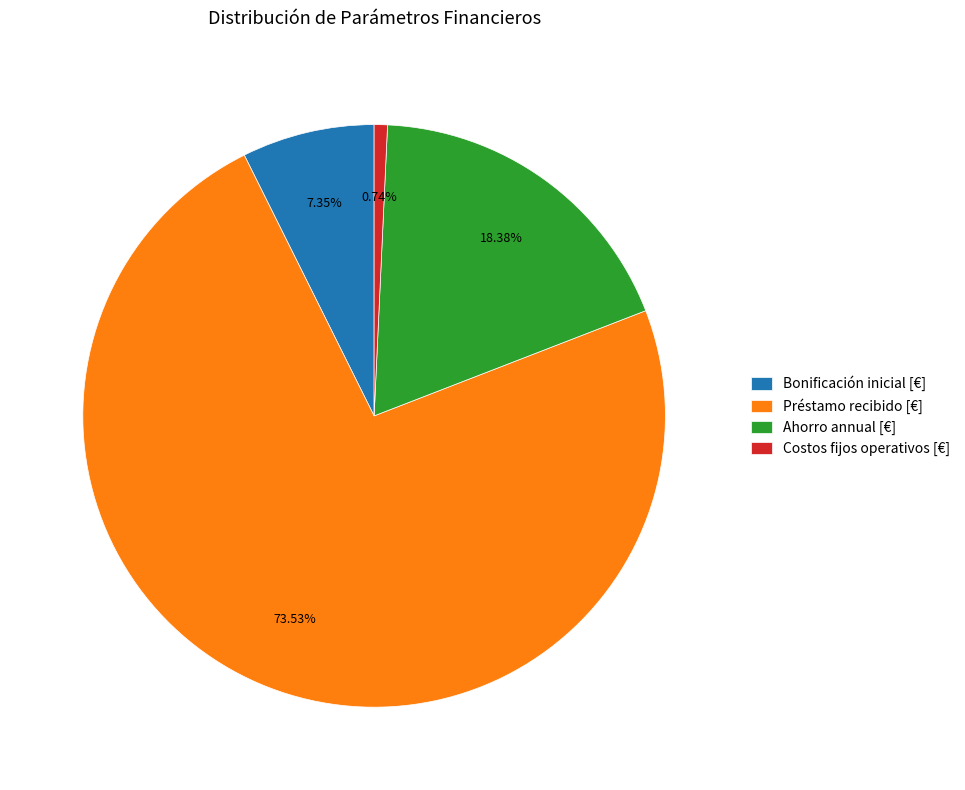

To the nearest percent, what portion does Bonificación inicial [€] represent?

7%